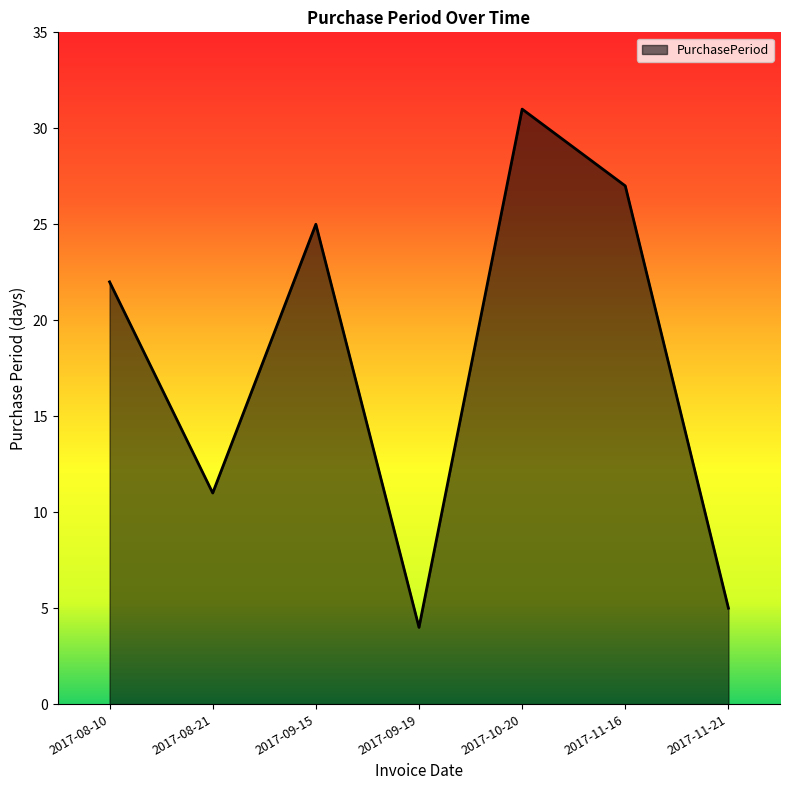

How many values are below 22?

3